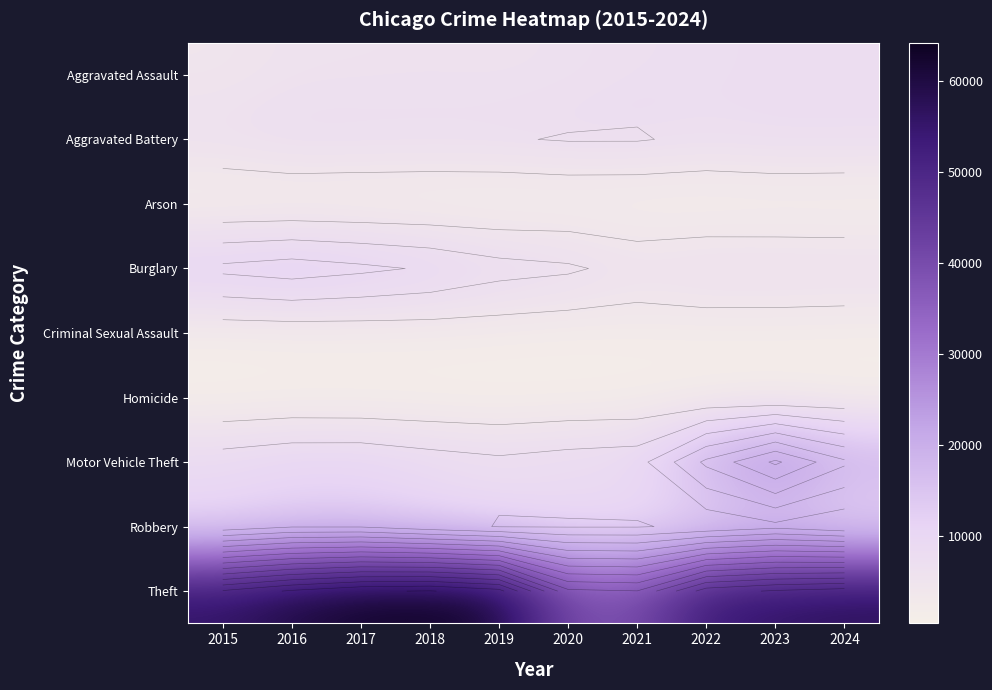

The Aggravated Battery series shows 3715 at 2024. True or false?

False